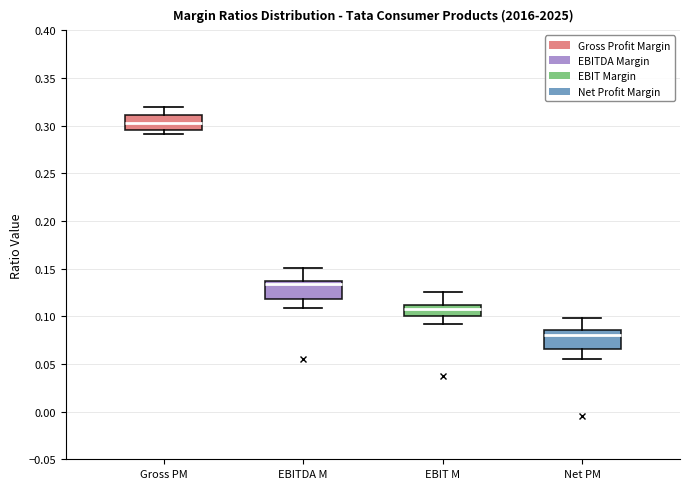

Reading left to right, transcribe this box plot: for each box, give where its median line is, the range the box spans, and where its two whiskers end, as read against the y-axis. The values are not printed on the chart, so give them approximately, as read against the axis.

Gross PM: median 0.305, box 0.295 to 0.310, whiskers 0.290 to 0.320
EBITDA M: median 0.135 (just below the box's upper edge), box 0.120 to 0.135, whiskers 0.110 to 0.150
EBIT M: median 0.110 (inside the box), box 0.100 to 0.110, whiskers 0.090 to 0.125
Net PM: median 0.080, box 0.065 to 0.085, whiskers 0.055 to 0.100